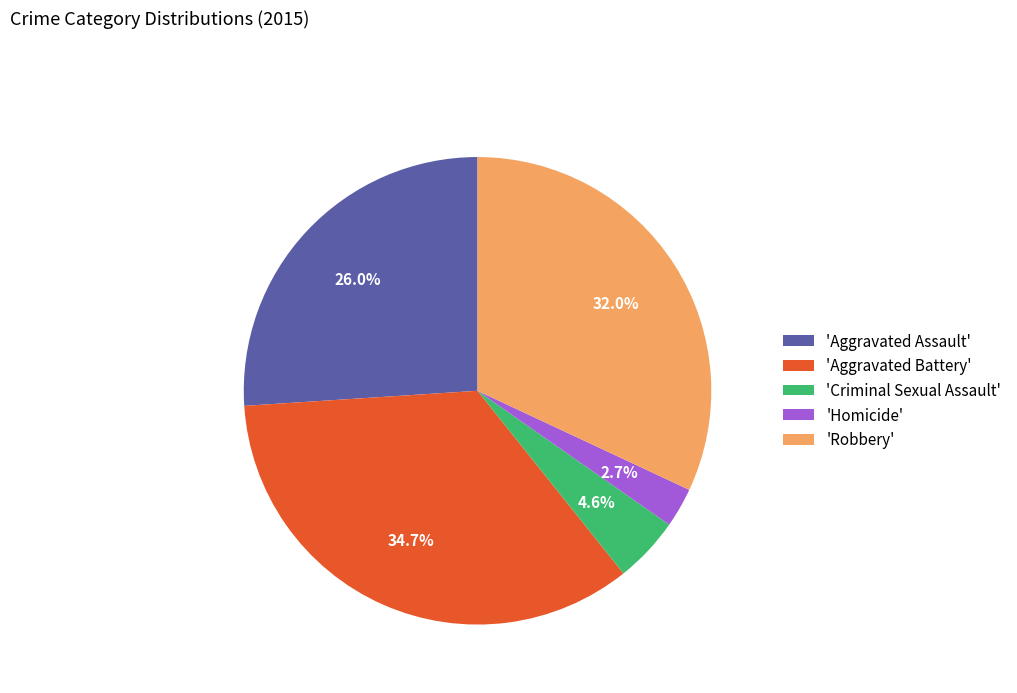

Does any single category account for the majority?

No